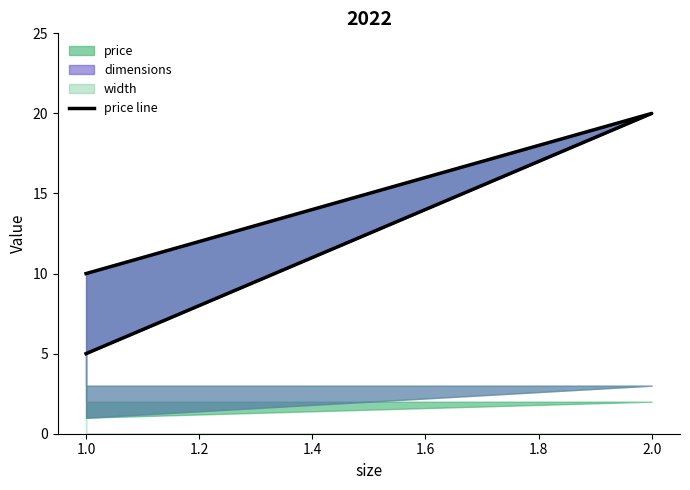

What is the average value?

12